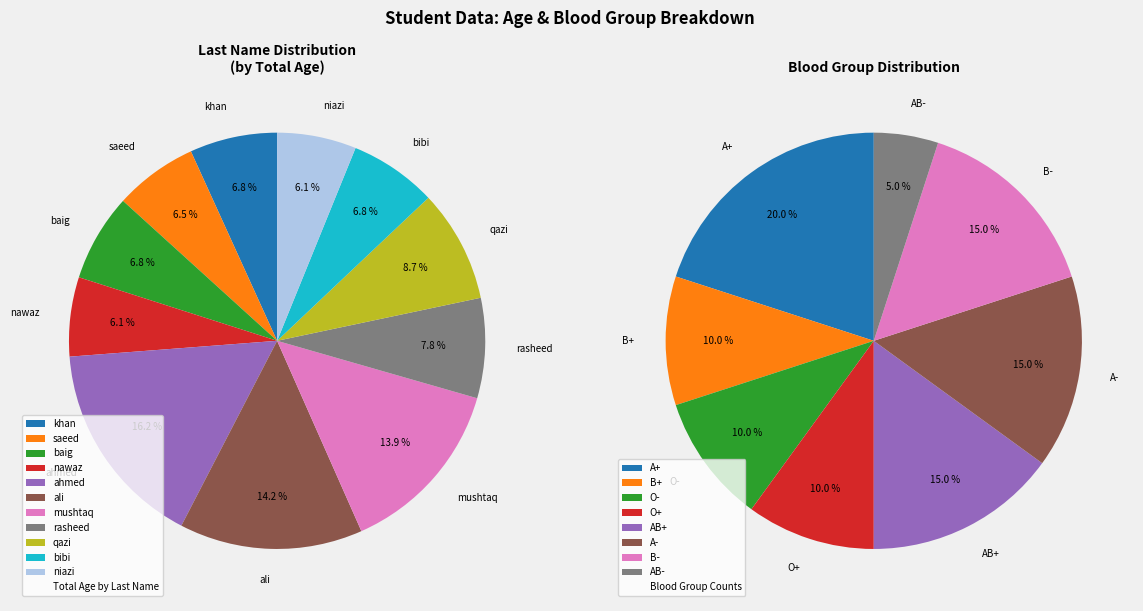

What is the smallest slice in the pie chart?

nawaz